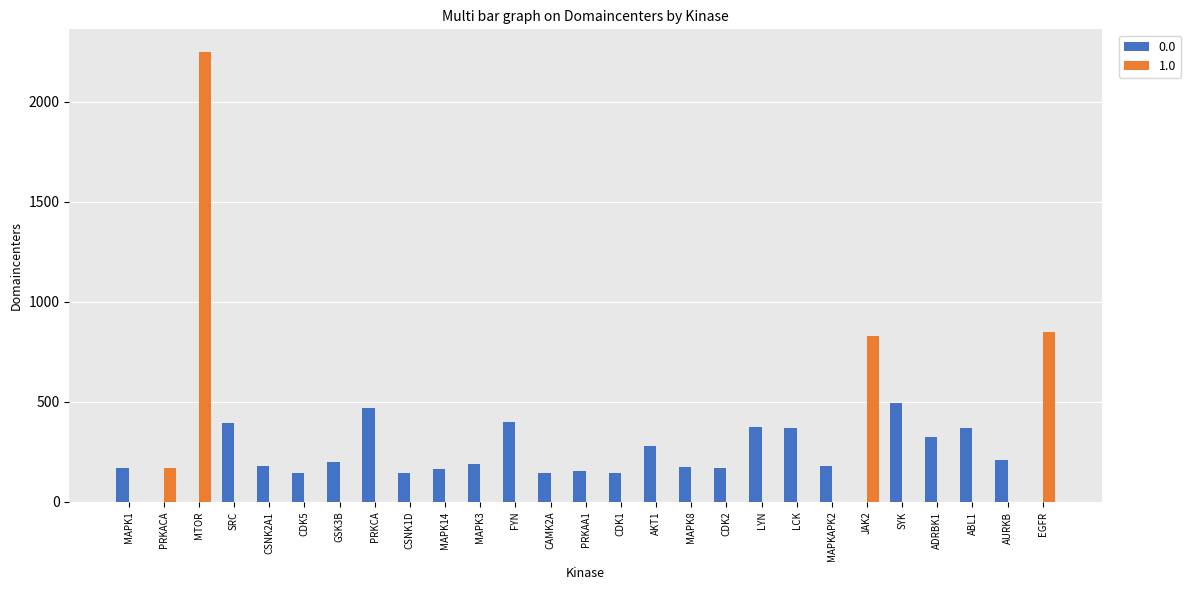

True or false: 1.0 has a value of -948 at LCK.

False